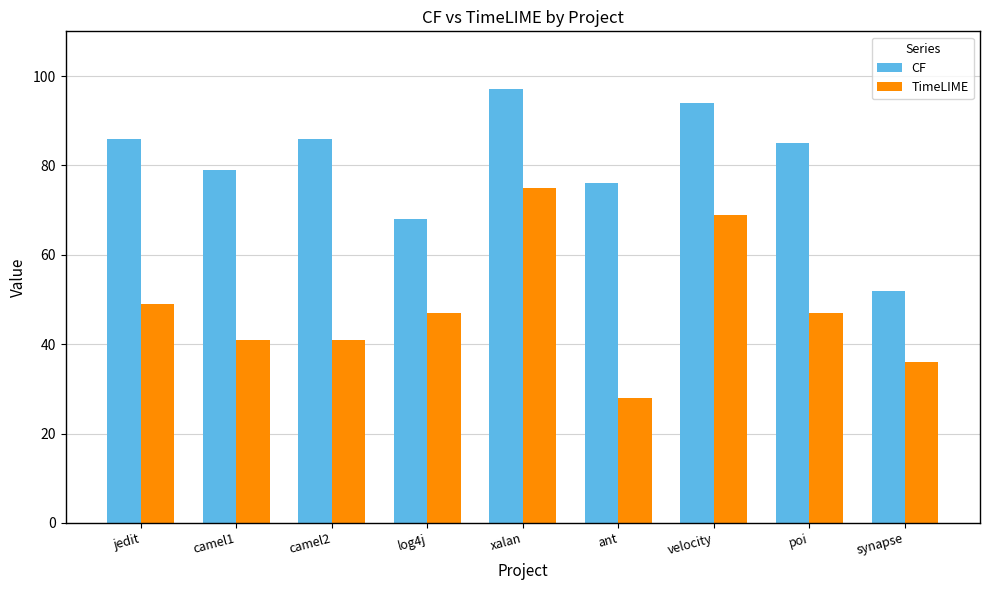

Reading left to right, transcribe all the data shown in this chart.

CF: 86	79	86	68	97	76	94	85	52
TimeLIME: 49	41	41	47	75	28	69	47	36